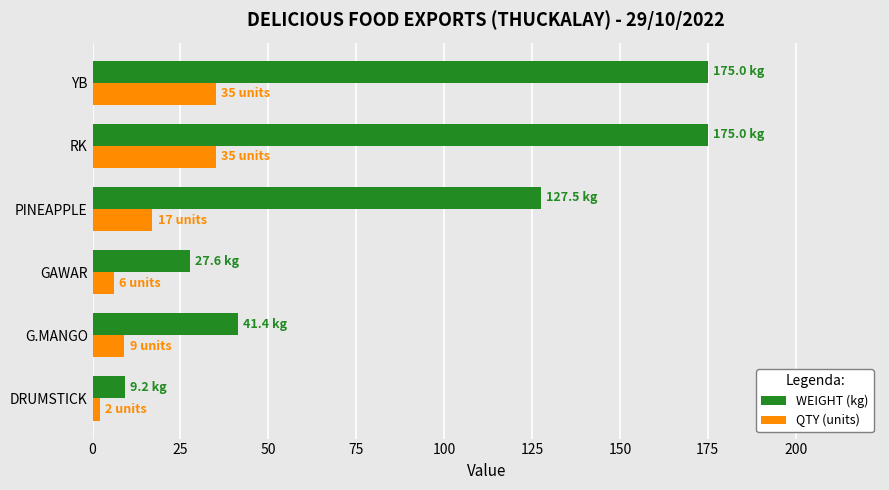

True or false: WEIGHT (kg) has a value of 257.2 at YB.

False